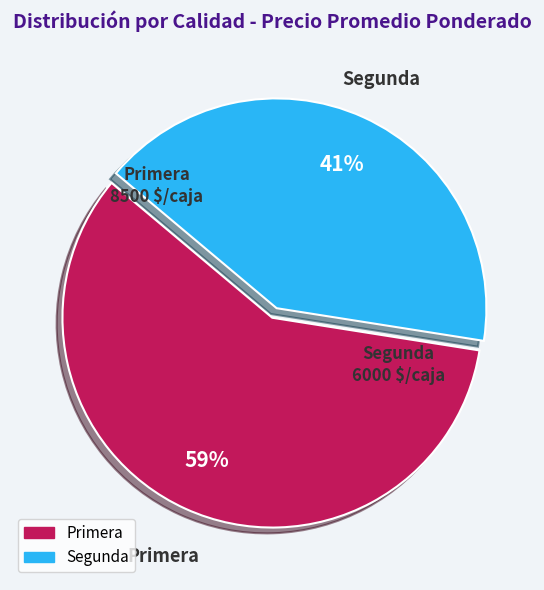

Is it true that Segunda is 41% of the pie?

True